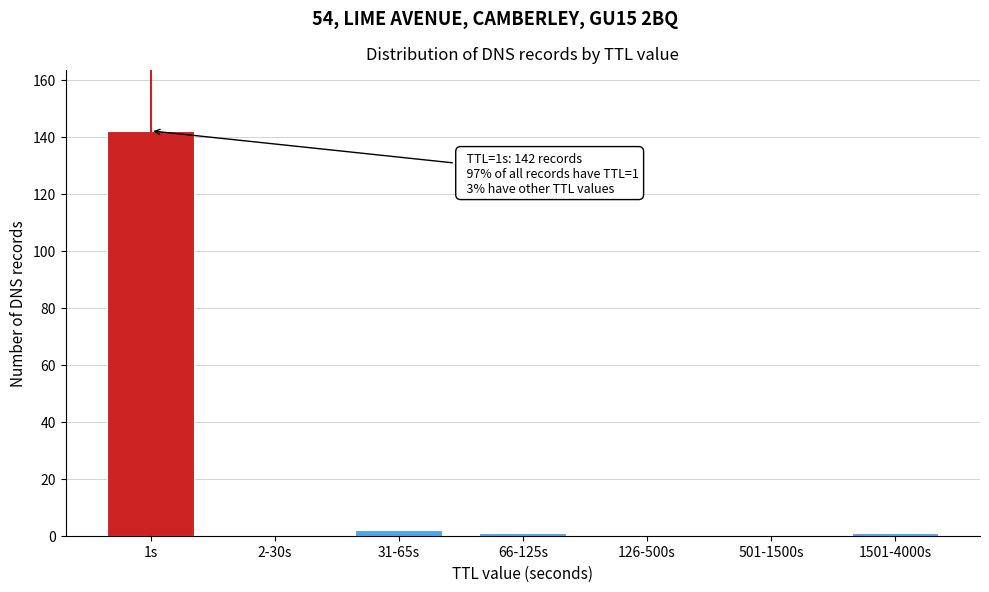

Reading left to right, extract all data points from this chart.

1s=142	2-30s=0	31-65s=2	66-125s=1	126-500s=0	501-1500s=0	1501-4000s=1